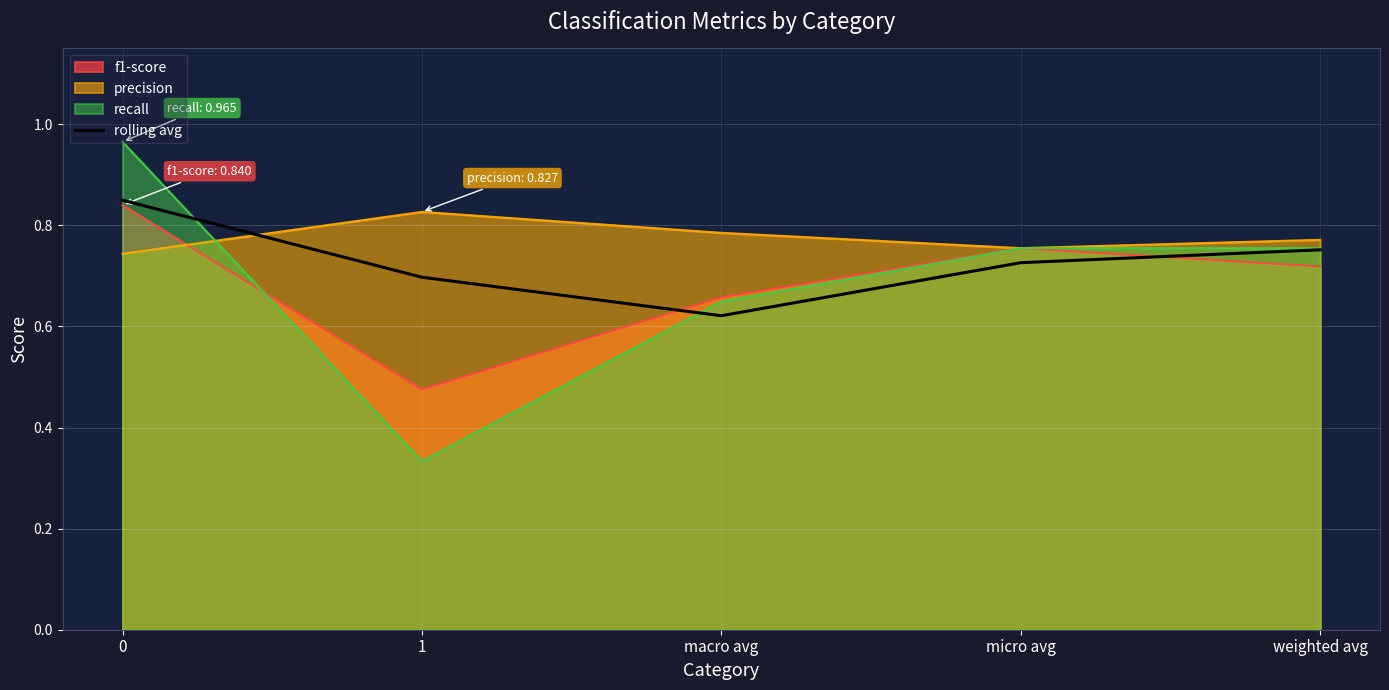

The value at micro avg is 1.0. True or false?

False